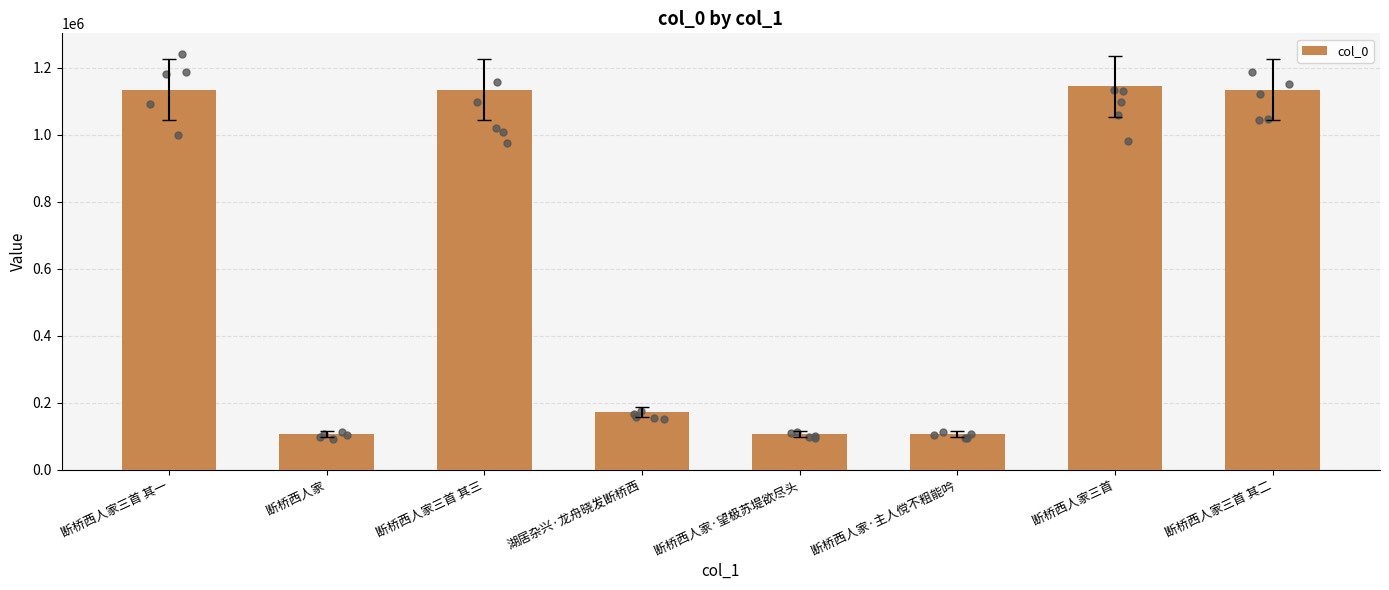

What is the change in value from 断桥西人家三首 其三 to 断桥西人家·主人傥不粗能吟?

-1027402